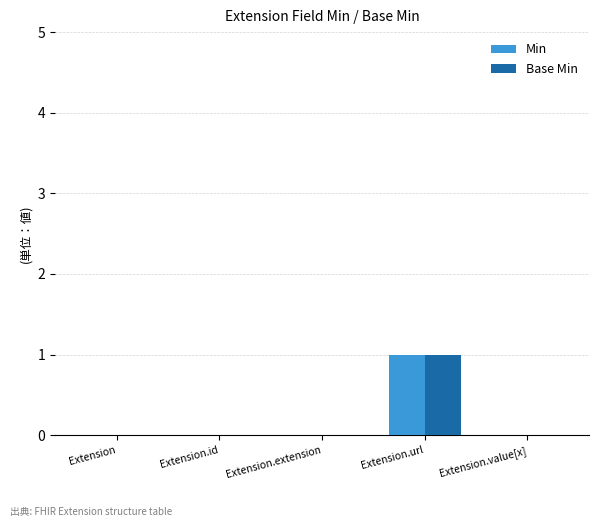

The value of Base Min at Extension.value[x] is 0. True or false?

True